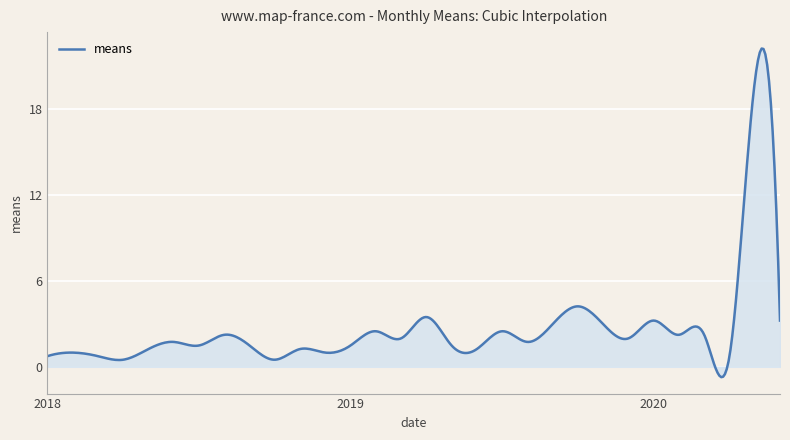

Count the number of categories in the chart.

400